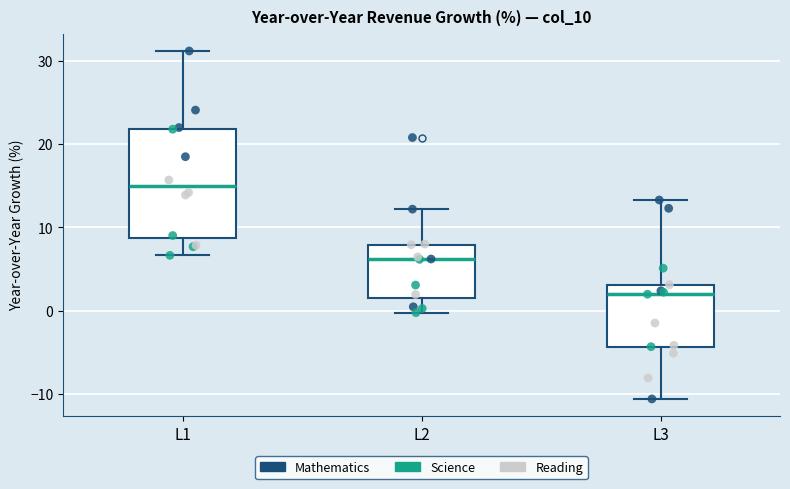

Reading left to right, read every box against the y-axis: the position of its median line, the range the box covers, and the ends of its whiskers. The values are not printed on the chart, so give them approximately, as read against the axis.

L1: median 15, box 9 to 22, whiskers 7 to 31
L2: median 6, box 2 to 8, whiskers 0 to 12
L3: median 2, box -4 to 3, whiskers -11 to 13